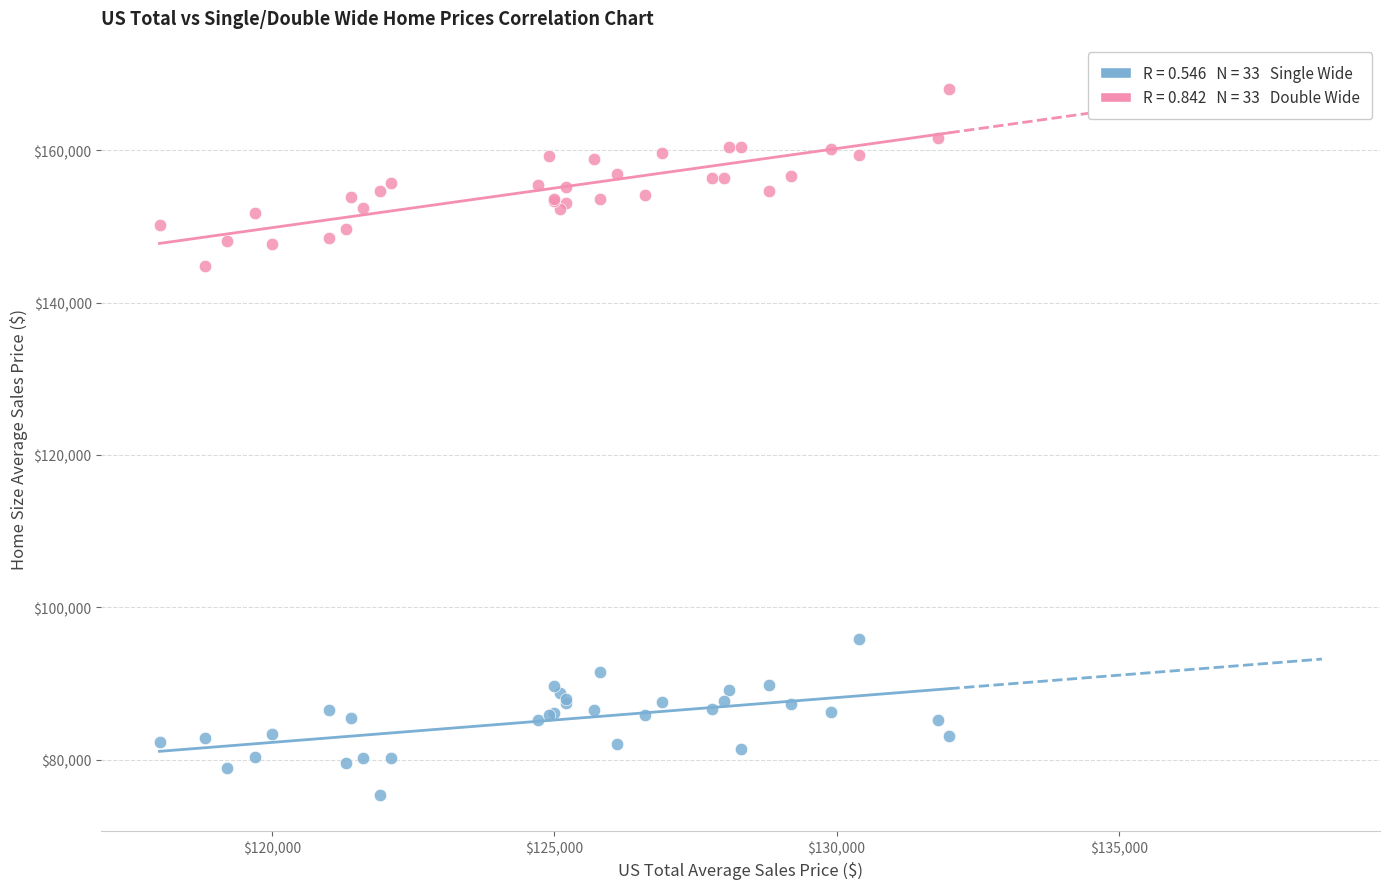

Across all series, what Y value is closest to 121650?

144800